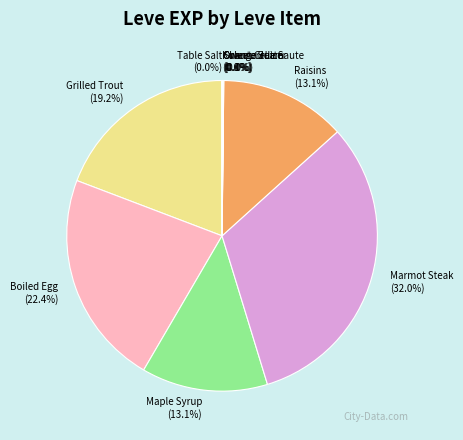

Does any single category account for the majority?

No